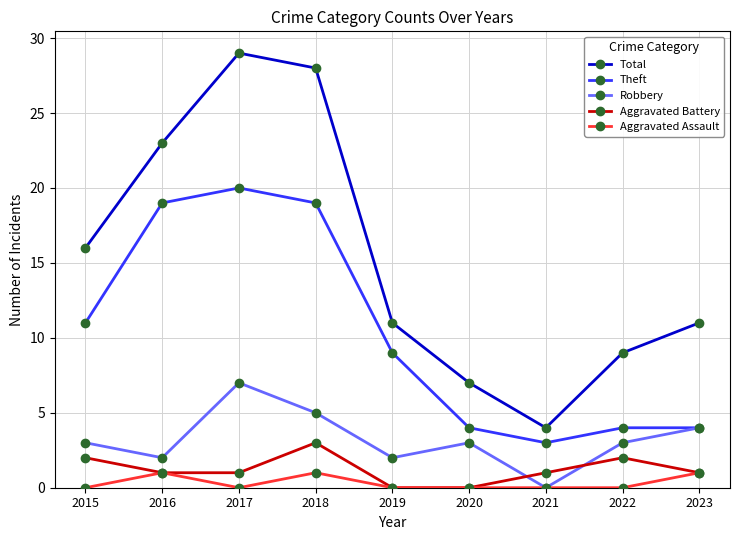

How many lines are shown in the chart?

5